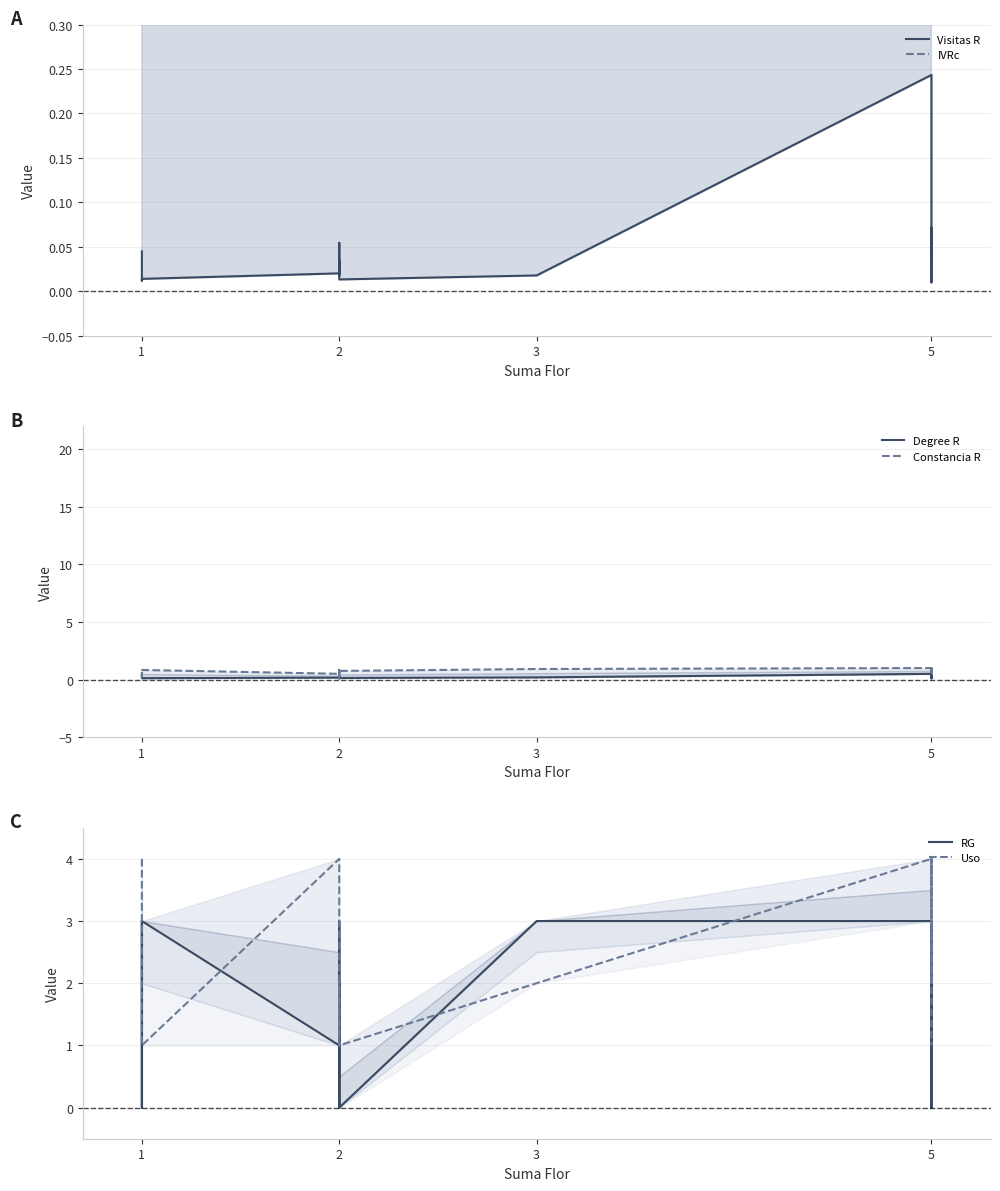

Which series has the widest spread of values?

IVRc